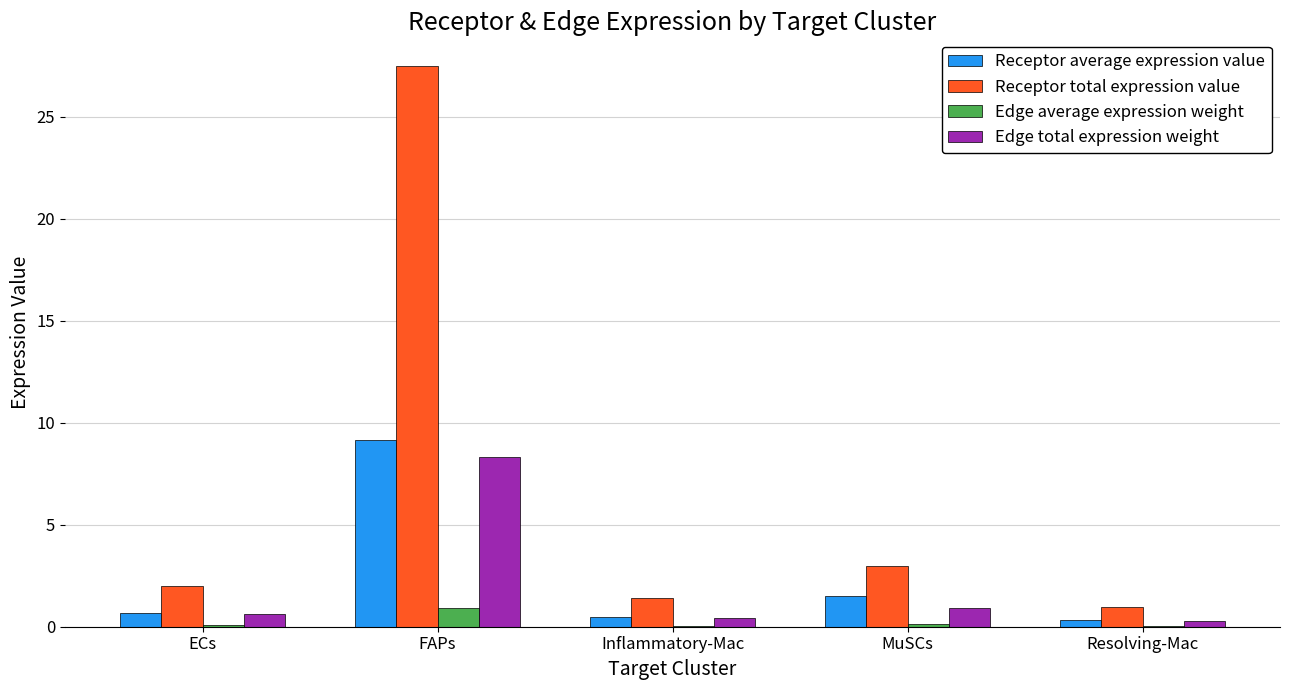

What value does the Receptor total expression value series have at ECs?

2.0